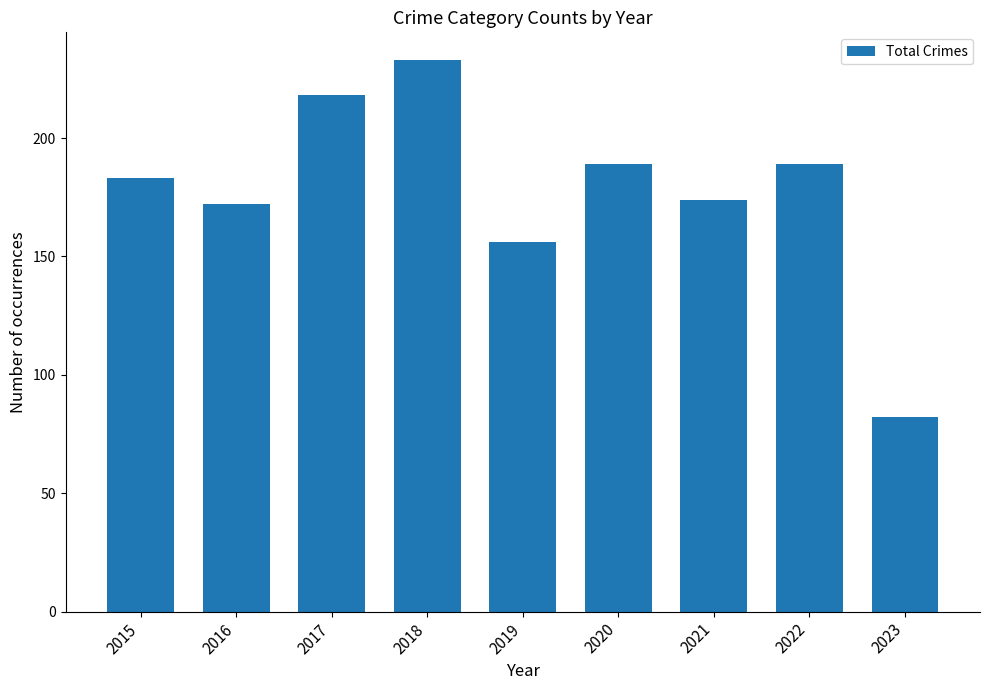

Is it true that the value at 2022 is 189?

True